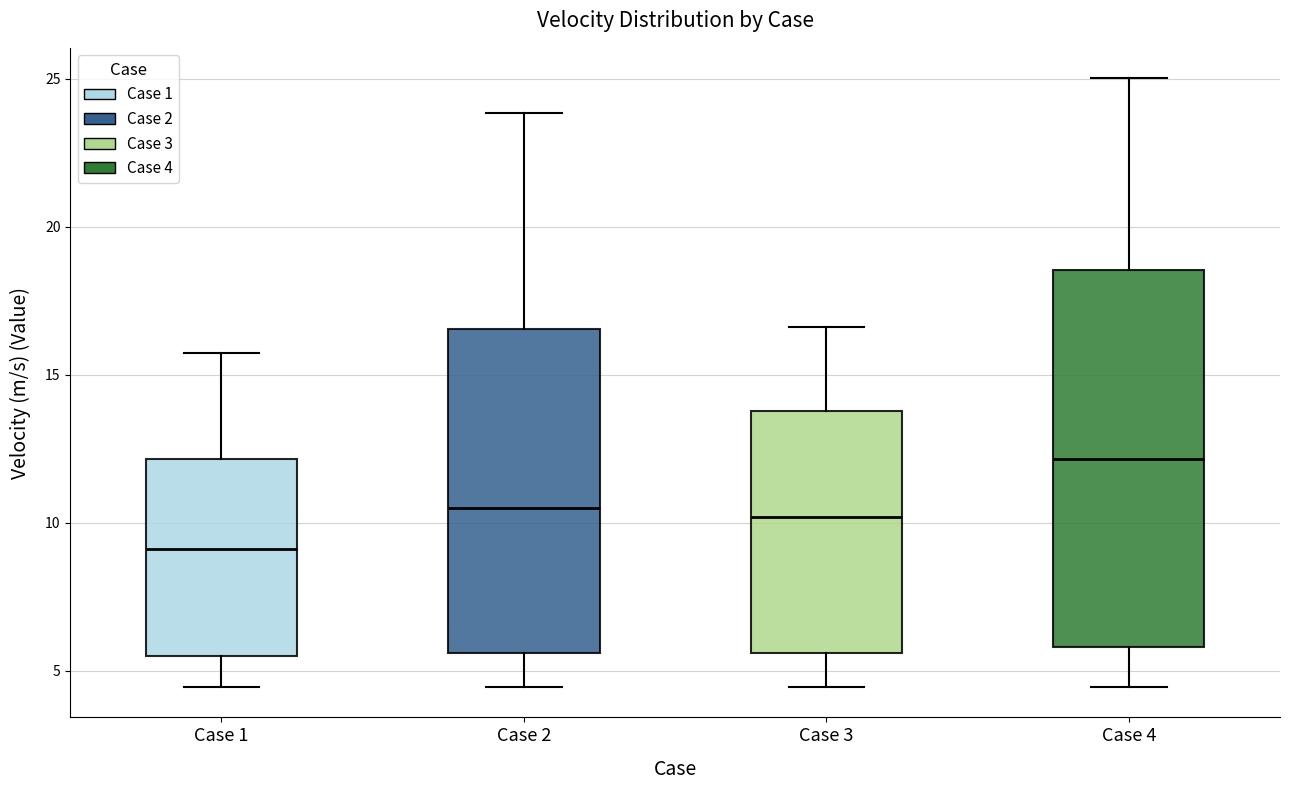

Where is the lower edge of the box for Case 3 on the y-axis? The values are not printed on the chart, so give them approximately, as read against the axis.

5.5